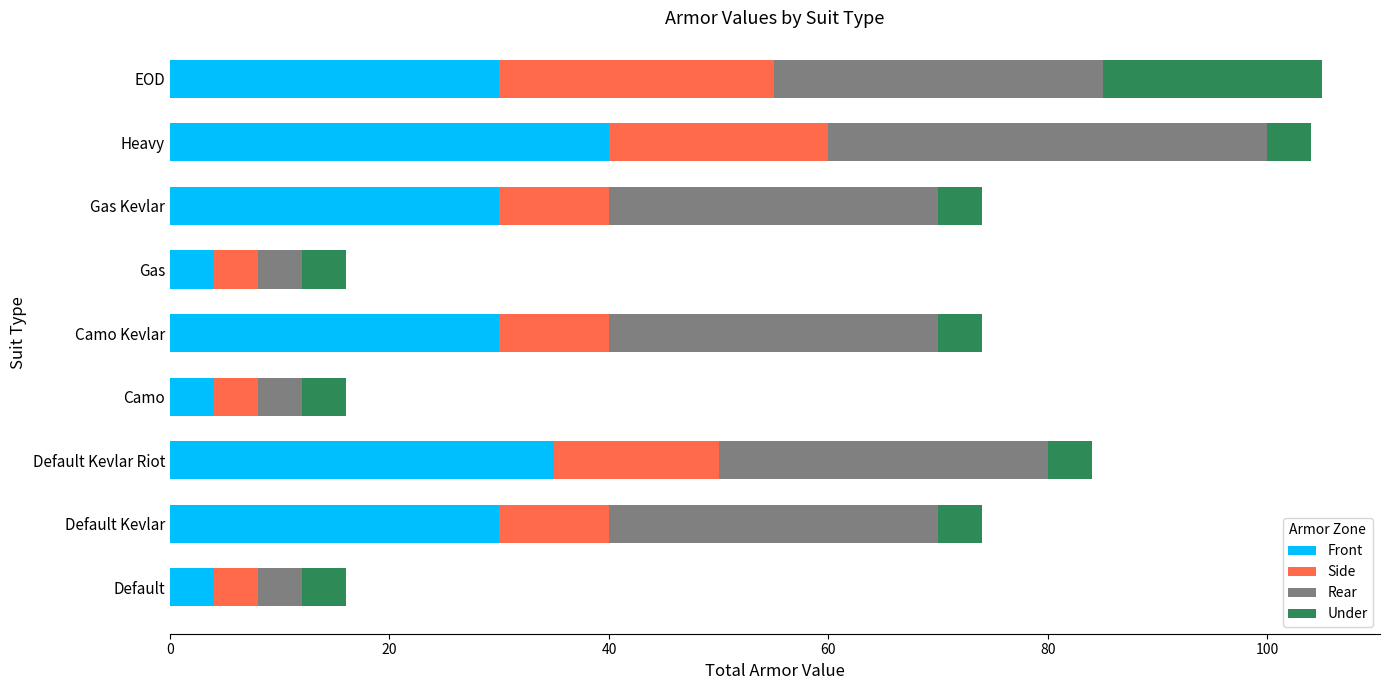

What is the total value across all series at Camo?

16